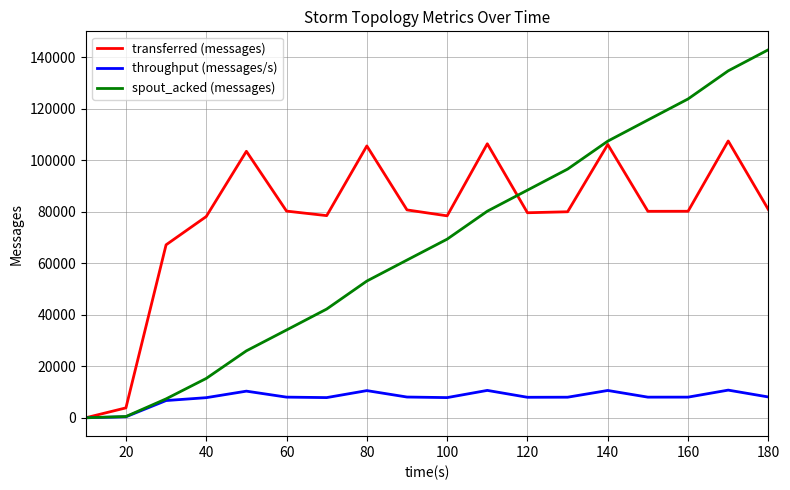

Which series has the widest spread of values?

spout_acked (messages)